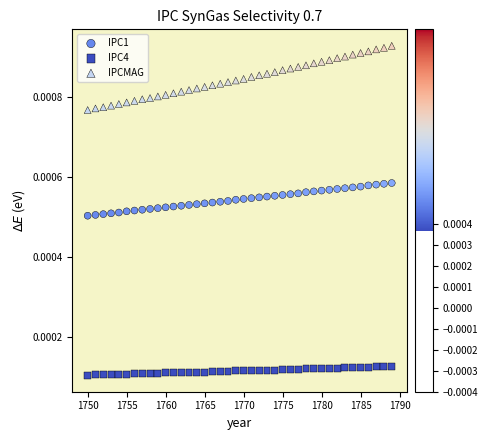

What are all the series names shown in the legend?

IPC1, IPC4, IPCMAG